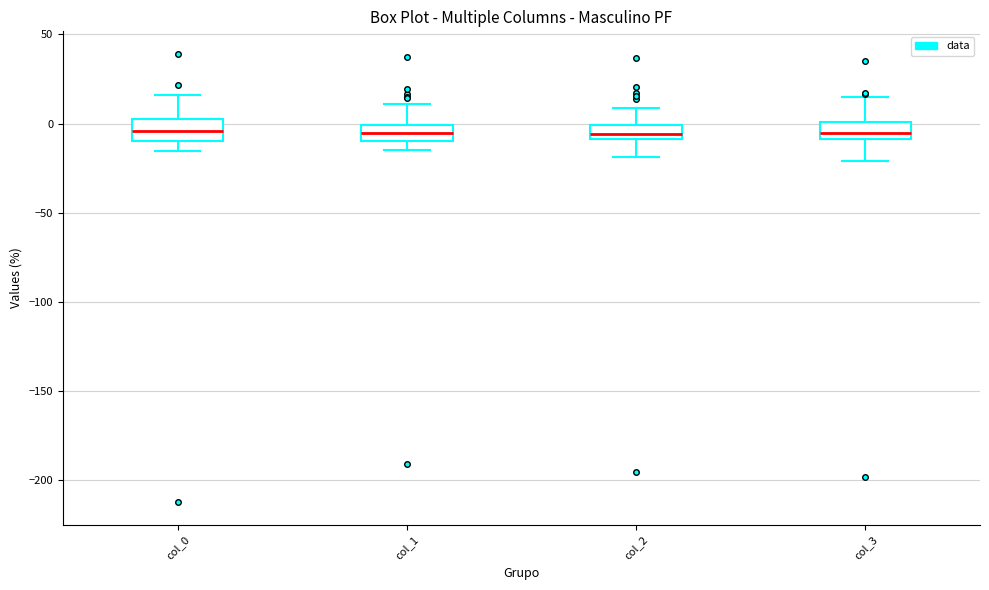

Reading left to right, read every box against the y-axis: the position of its median line, the range the box covers, and the ends of its whiskers. The values are not printed on the chart, so give them approximately, as read against the axis.

col_0: median -5, box -10 to 0, whiskers -15 to 15
col_1: median -5, box -10 to 0, whiskers -15 to 10
col_2: median -5, box -10 to 0, whiskers -20 to 10
col_3: median -5, box -10 to 0, whiskers -20 to 15